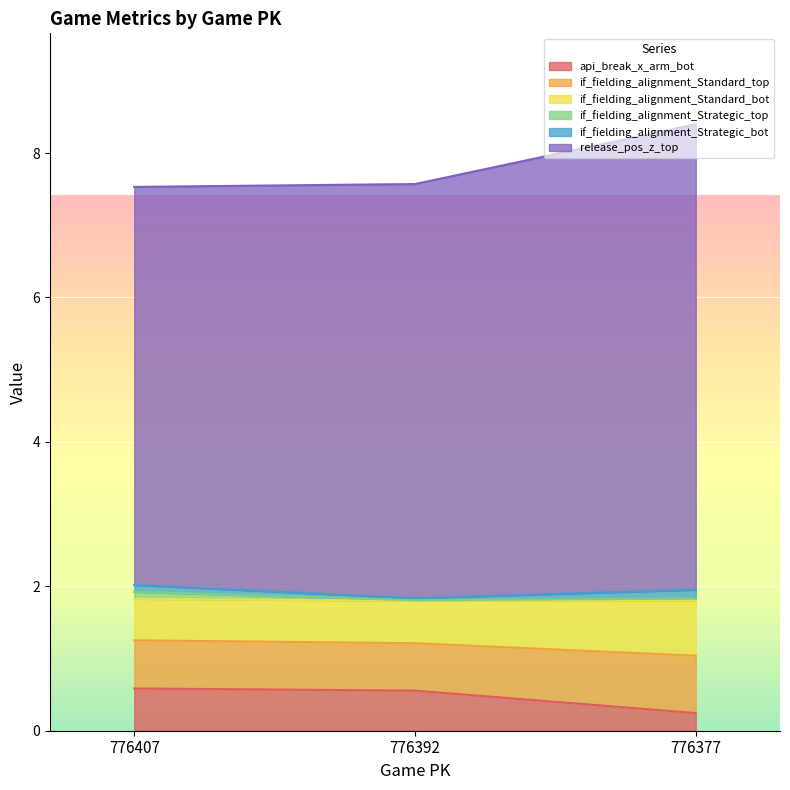

True or false: if_fielding_alignment_Strategic_top has a value of 2.8 at 776407.

False